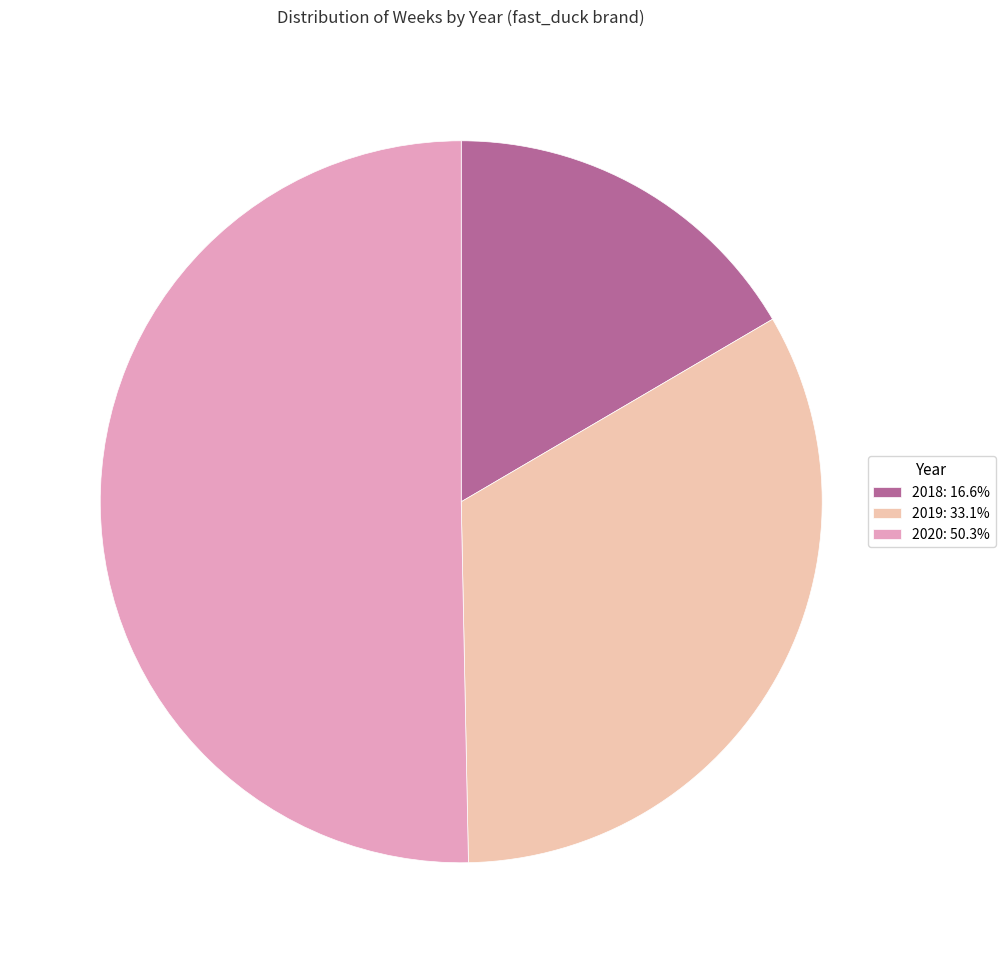

Does 2019: 33.1% account for over 50% of the chart?

No